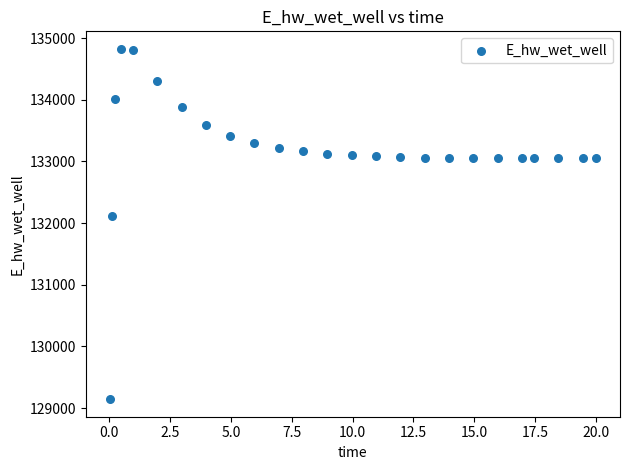

What is the range of X values (max minus min)?

20.0